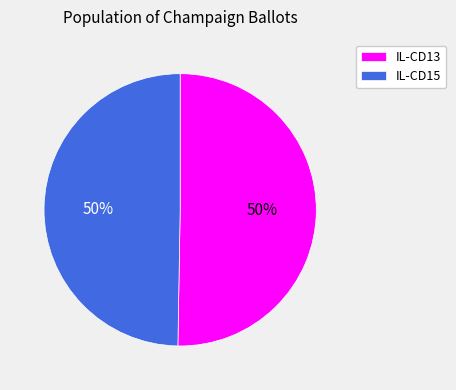

What percentage is the IL-CD15 slice, to the nearest percent?

50%